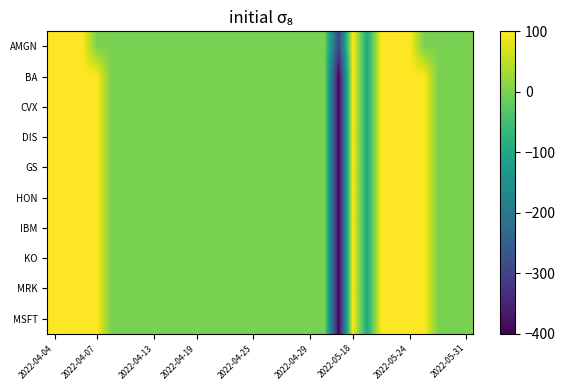

How many distinct data groups are displayed?

10